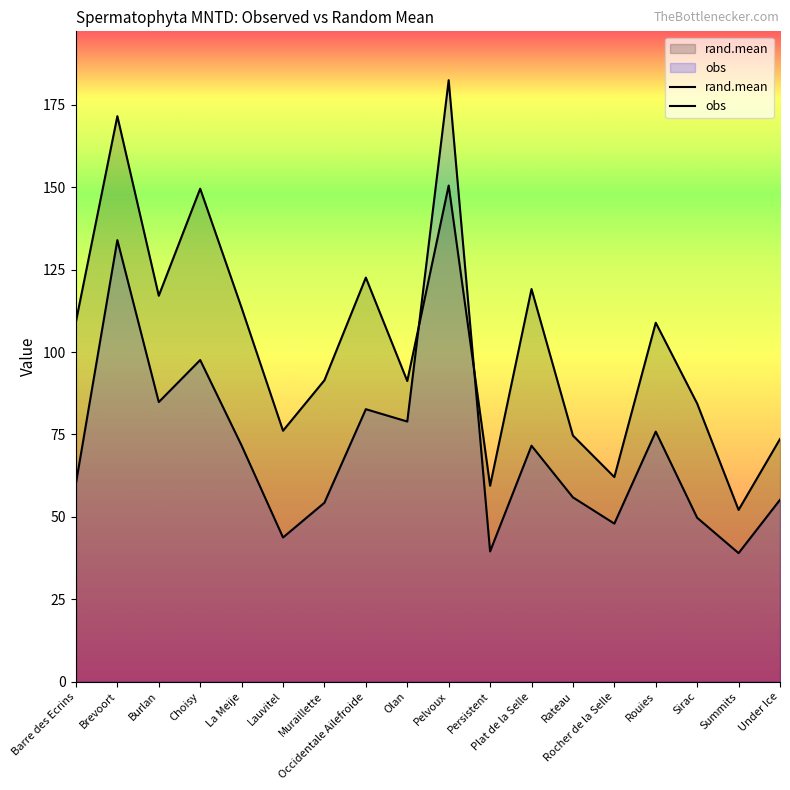

What is the difference between the highest and lowest values at Rateau?

18.7